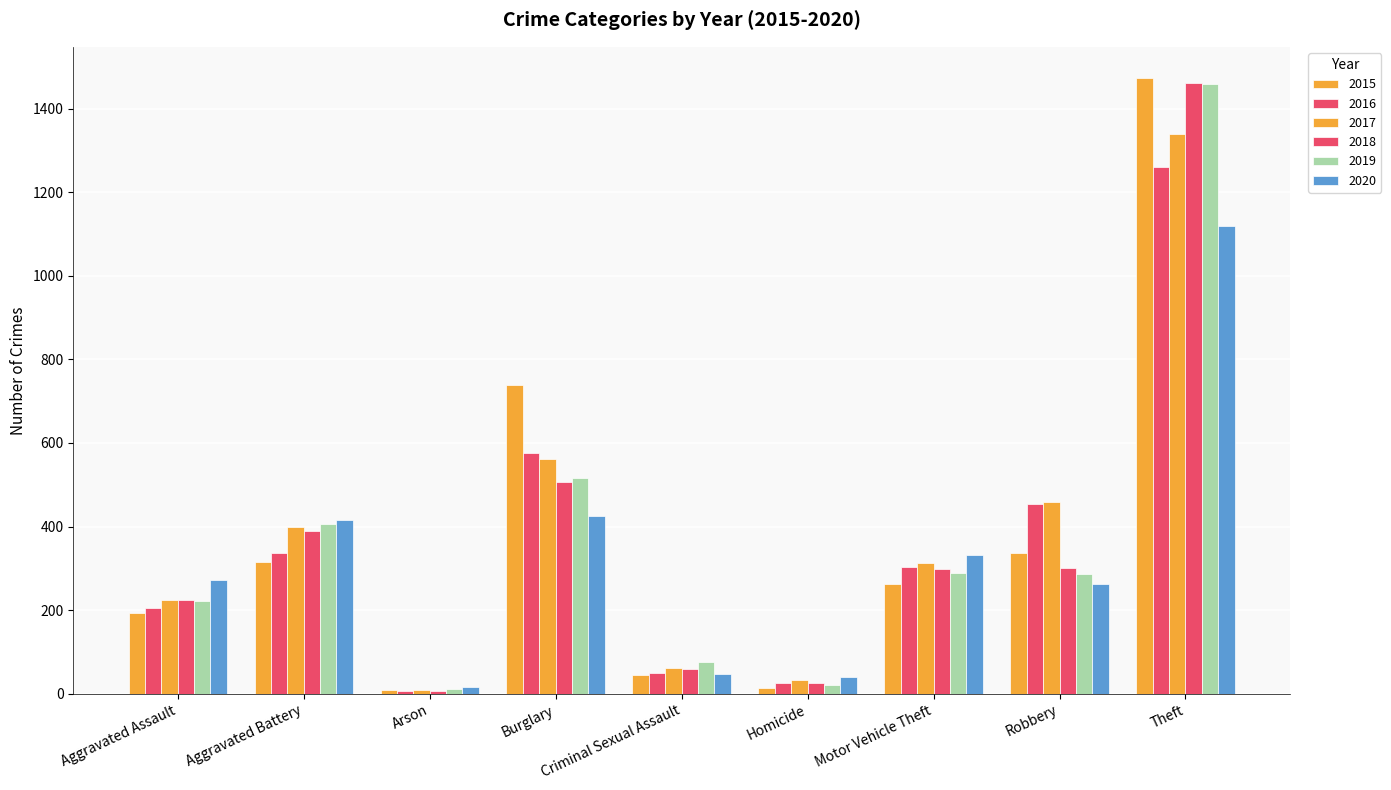

Reading right to left, extract all data points from this chart.

2015: Theft=1474	Robbery=337	Motor Vehicle Theft=263	Homicide=15	Criminal Sexual Assault=46	Burglary=738	Arson=9	Aggravated Battery=316	Aggravated Assault=194
2016: Theft=1259	Robbery=454	Motor Vehicle Theft=304	Homicide=26	Criminal Sexual Assault=50	Burglary=576	Arson=7	Aggravated Battery=336	Aggravated Assault=206
2017: Theft=1339	Robbery=460	Motor Vehicle Theft=312	Homicide=33	Criminal Sexual Assault=61	Burglary=562	Arson=10	Aggravated Battery=400	Aggravated Assault=225
2018: Theft=1461	Robbery=301	Motor Vehicle Theft=298	Homicide=25	Criminal Sexual Assault=59	Burglary=506	Arson=7	Aggravated Battery=389	Aggravated Assault=225
2019: Theft=1459	Robbery=287	Motor Vehicle Theft=290	Homicide=22	Criminal Sexual Assault=77	Burglary=517	Arson=12	Aggravated Battery=407	Aggravated Assault=223
2020: Theft=1120	Robbery=263	Motor Vehicle Theft=333	Homicide=41	Criminal Sexual Assault=48	Burglary=425	Arson=17	Aggravated Battery=416	Aggravated Assault=273